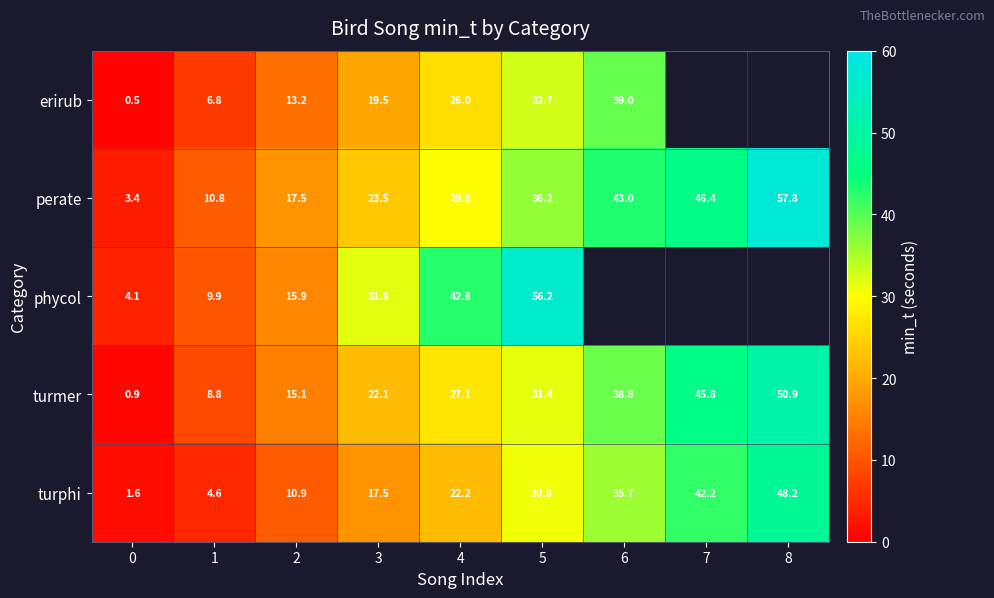

Is it true that turphi equals 23.7 at 3?

False